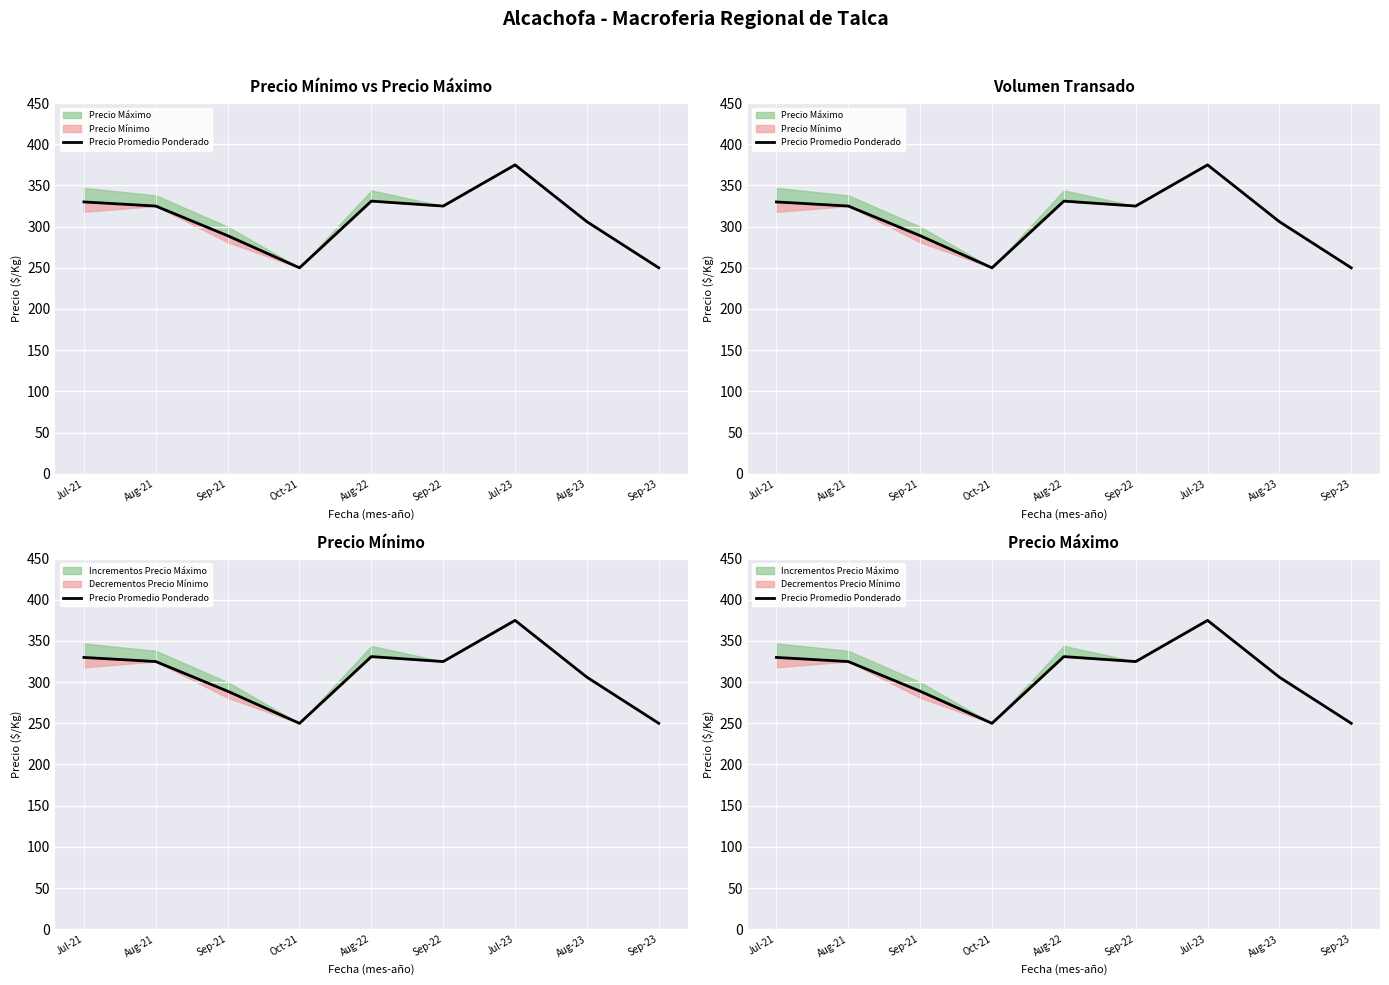

What is the difference between the values at Aug-21 and Aug-23?

19